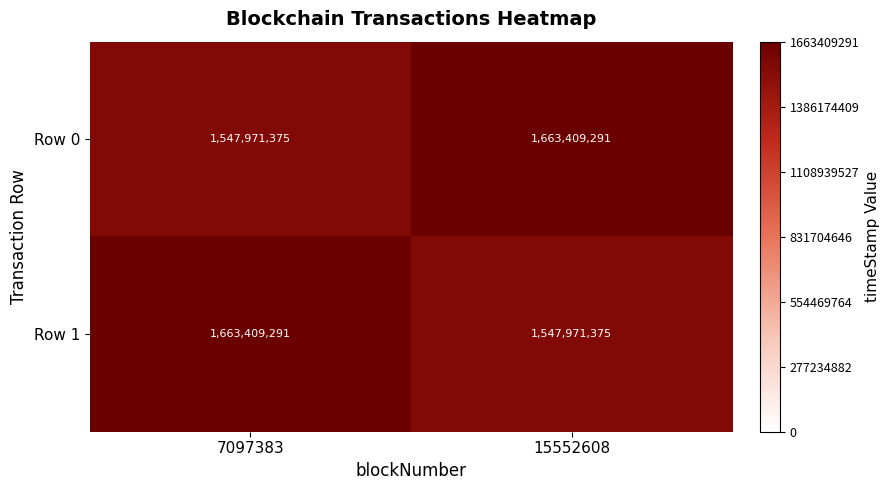

What is the sum of the Row 0 values at 7097383 and 15552608?

3211380666